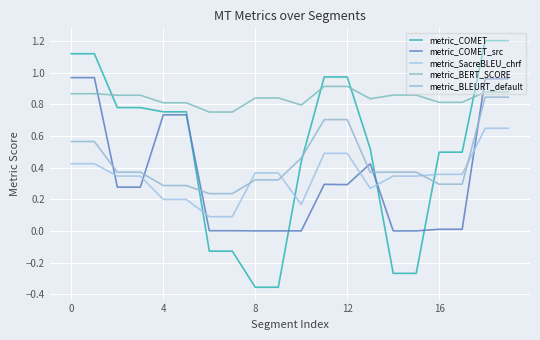

How many series are shown in this chart?

5